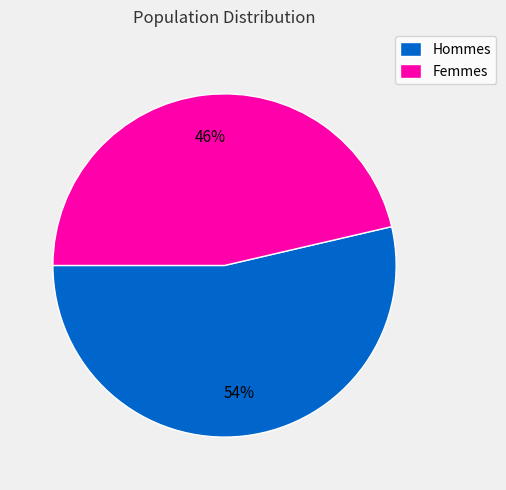

How many slices are in this pie chart?

2